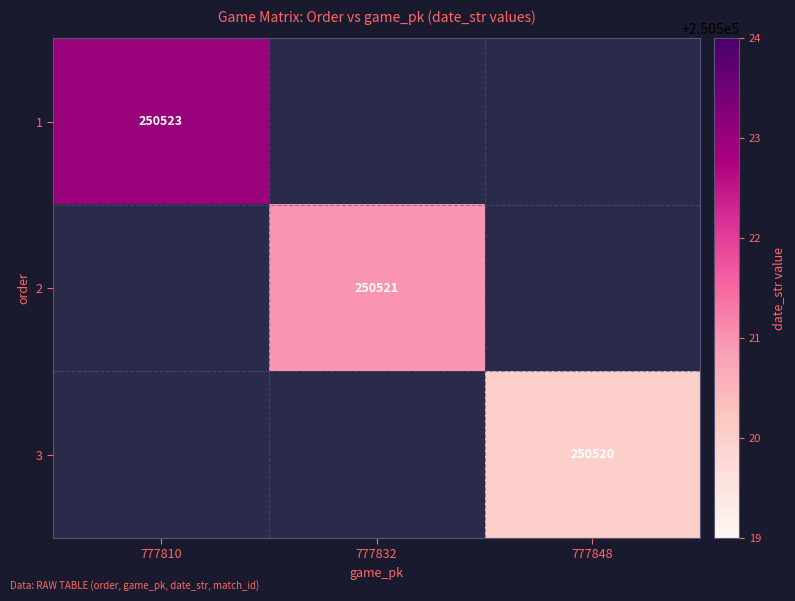

The 3 series shows 448282 at 777848. True or false?

False